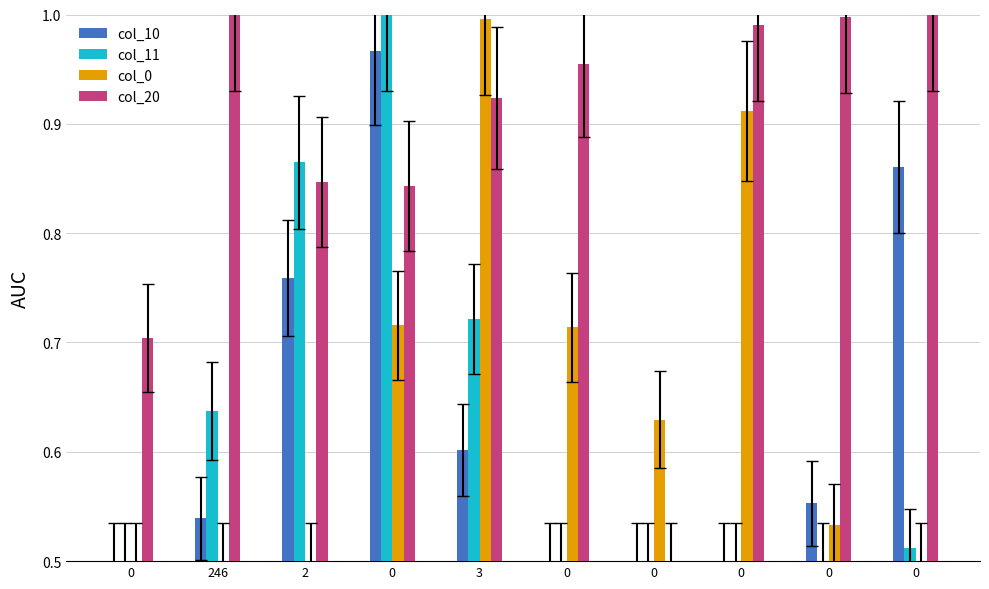

What are all the series names shown in the legend?

col_10, col_11, col_0, col_20